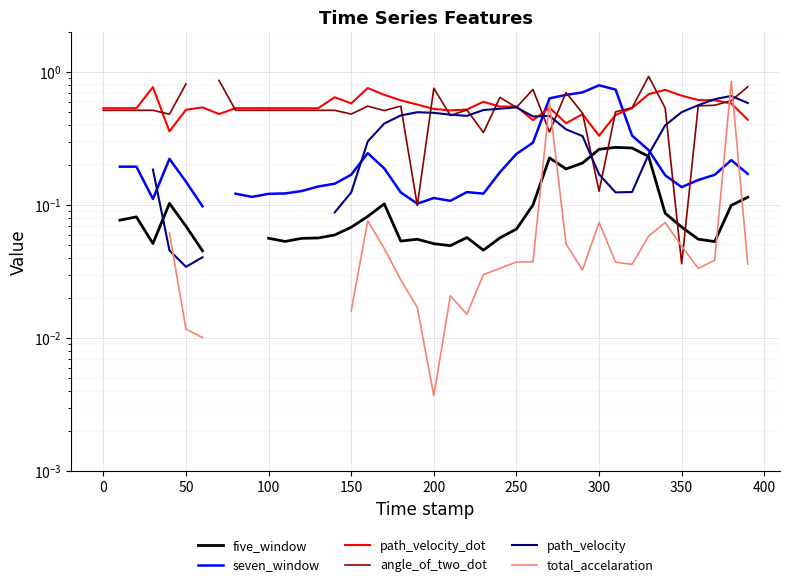

How many times do seven_window and total_accelaration cross each other?

2